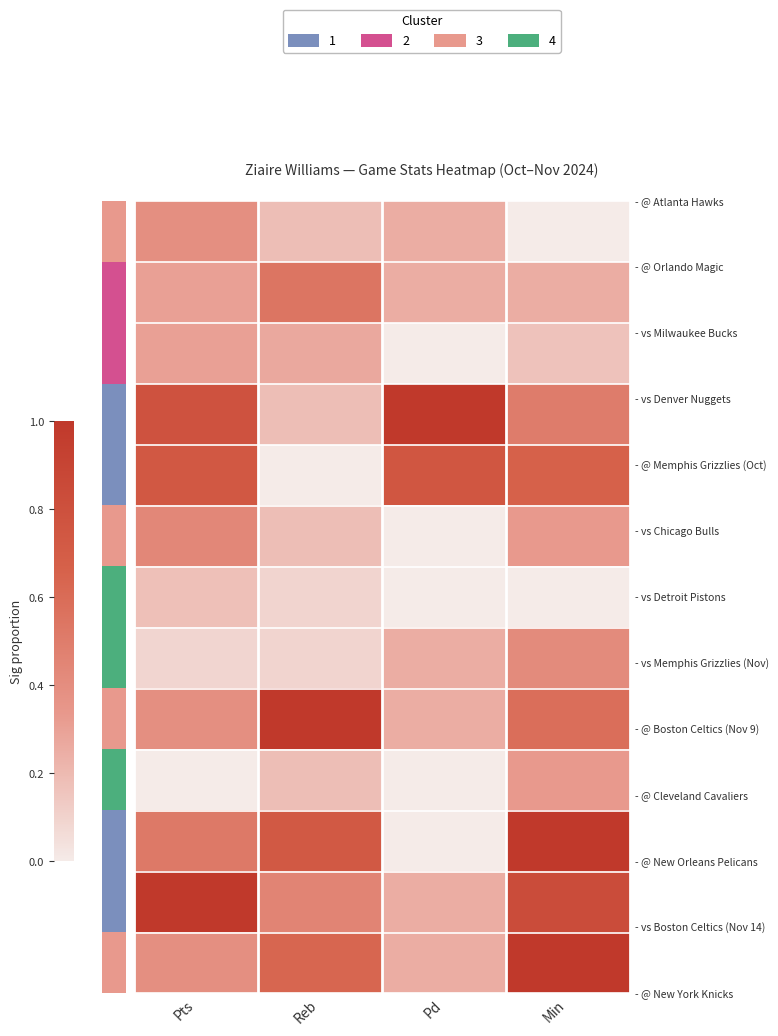

At which category does the chart reach its peak across all series?

Pd